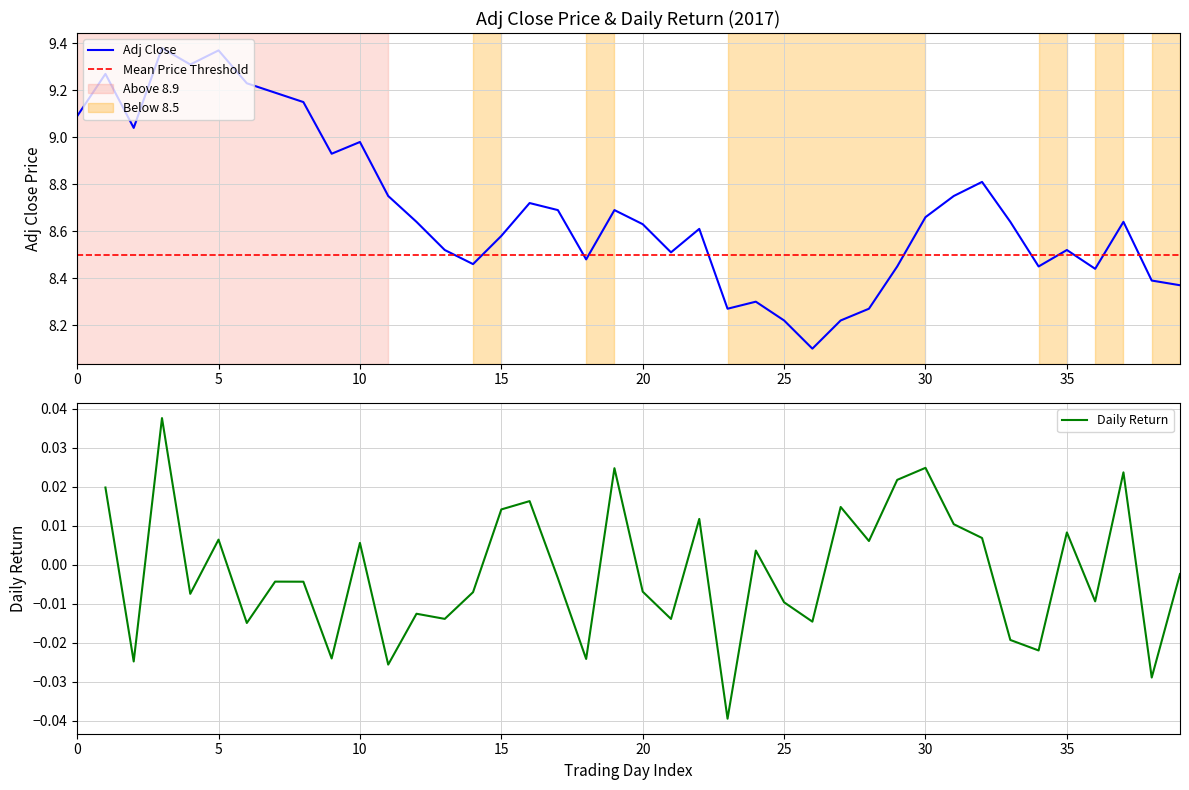

Does the chart display data point markers on the line(s)?

No